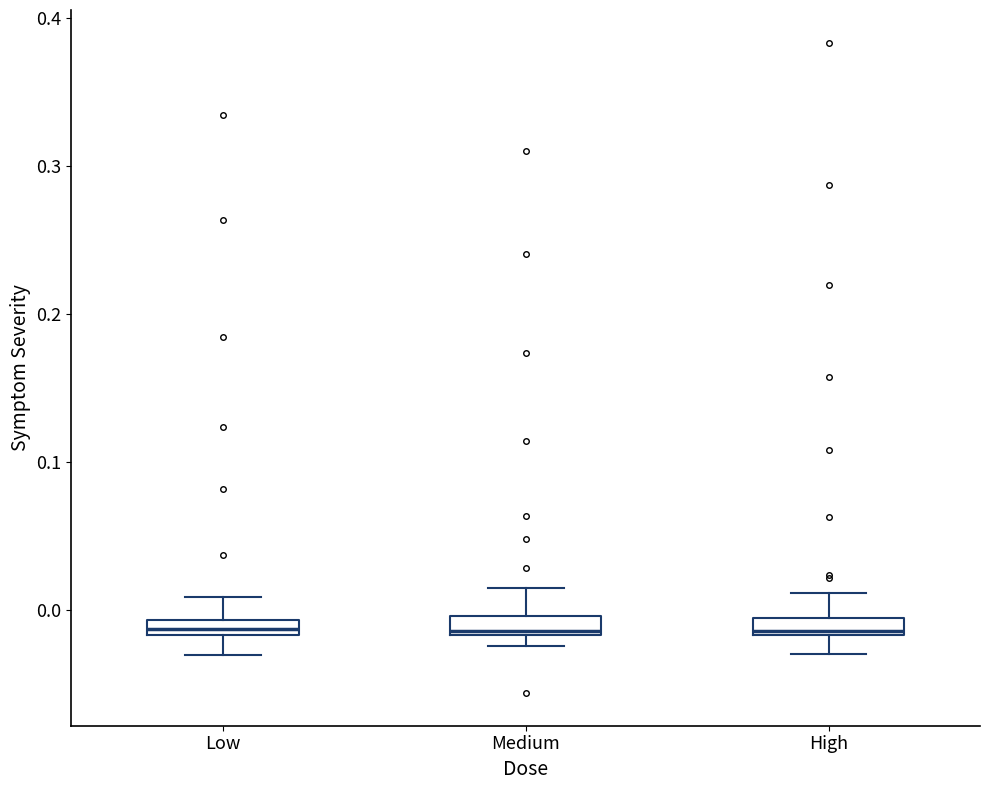

Where is the lower edge of the box for High on the y-axis? The values are not printed on the chart, so give them approximately, as read against the axis.

-0.02